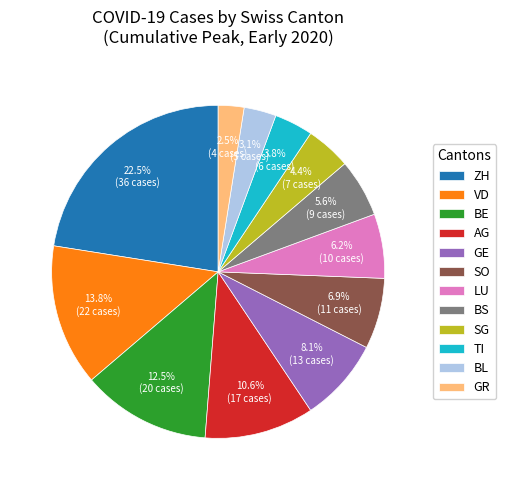

To the nearest percent, what is the difference between the ZH and BL slice percentages?

19%